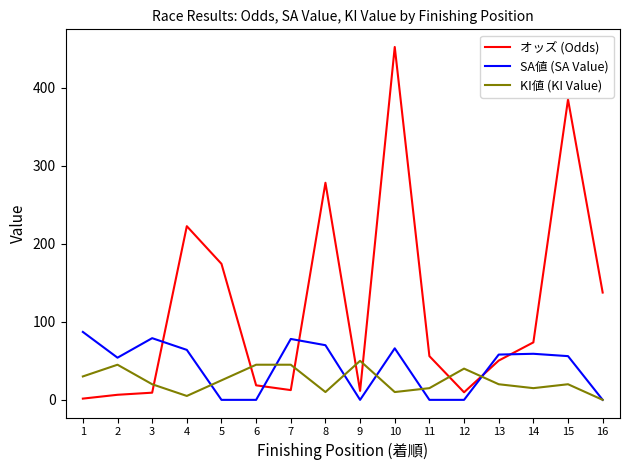

Where is the first local minimum for KI値 (KI Value)?

4